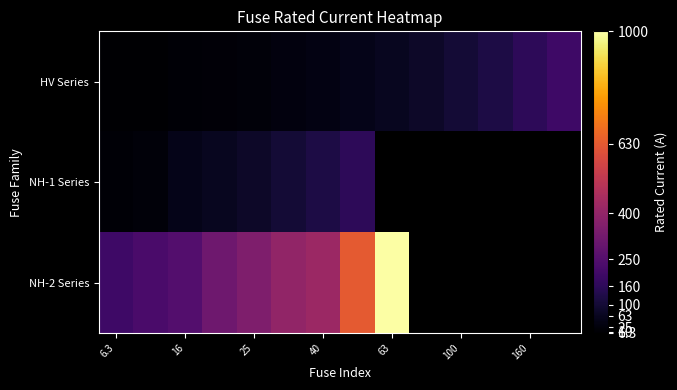

Which series has the largest range (max minus min)?

NH-2 Series